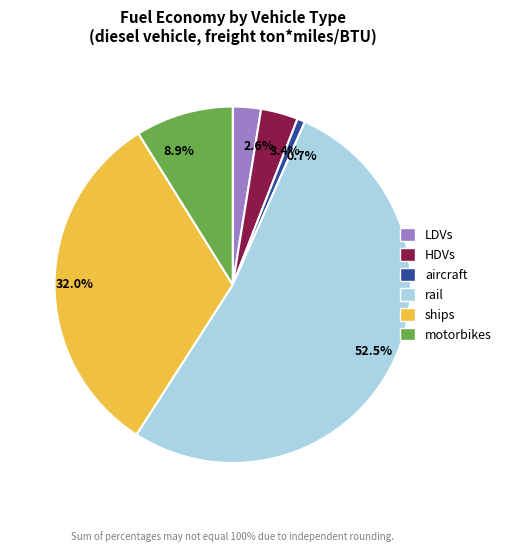

Which category has the smallest portion of the pie?

0.7%